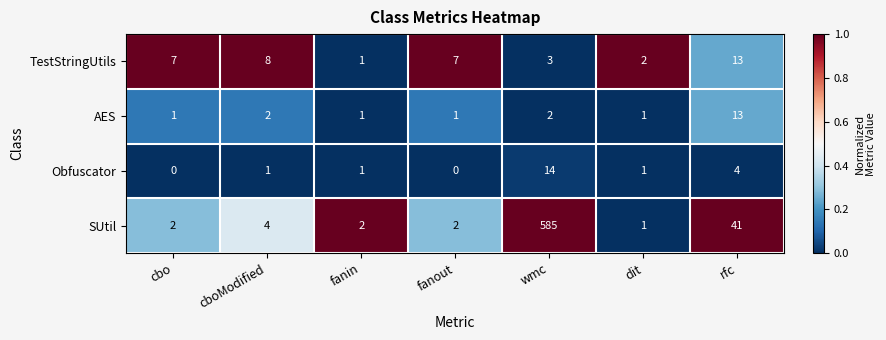

Which series has the largest total across all categories?

SUtil